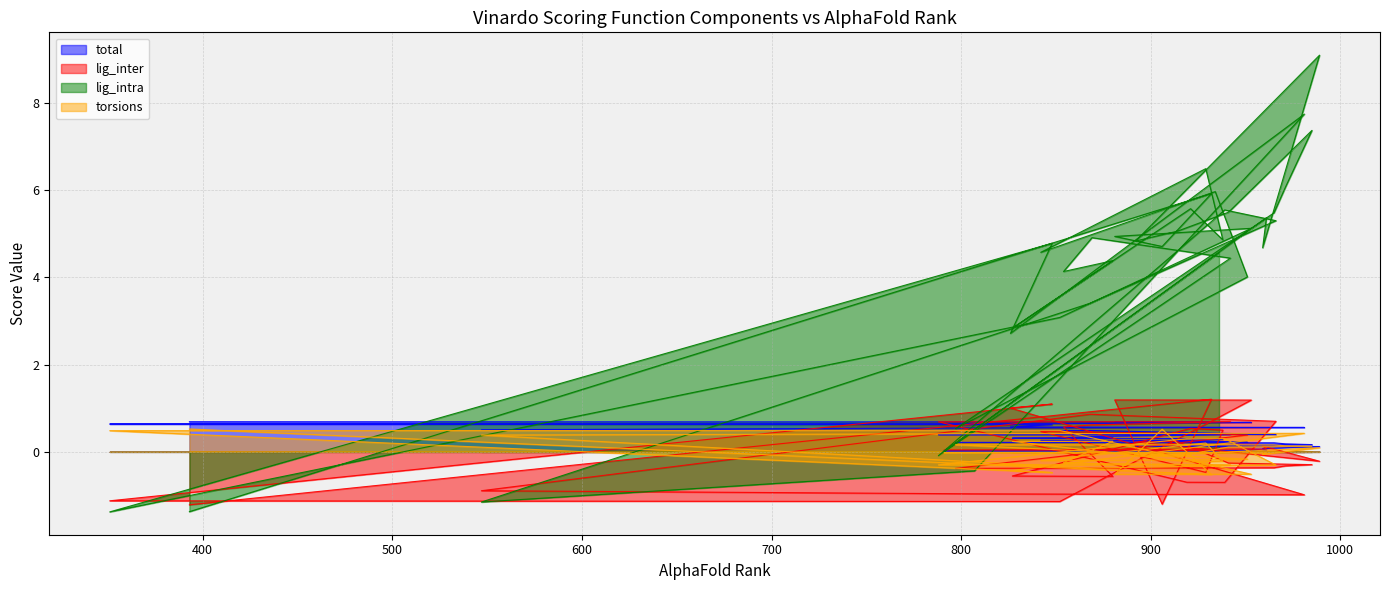

What is the difference between the highest and lowest values at 985?

7.7